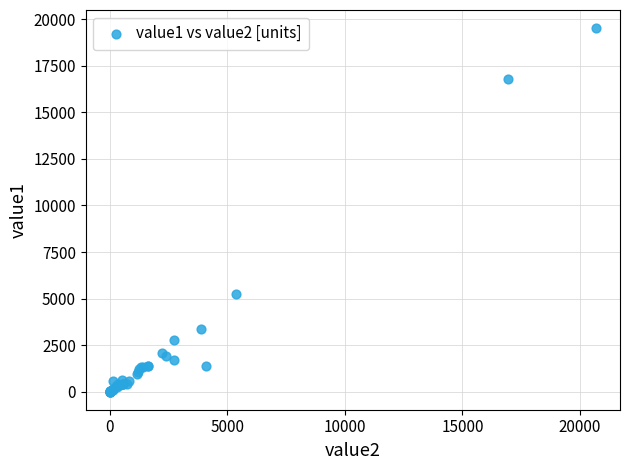

What Y value in the scatter plot is closest to 9762?

5270.4